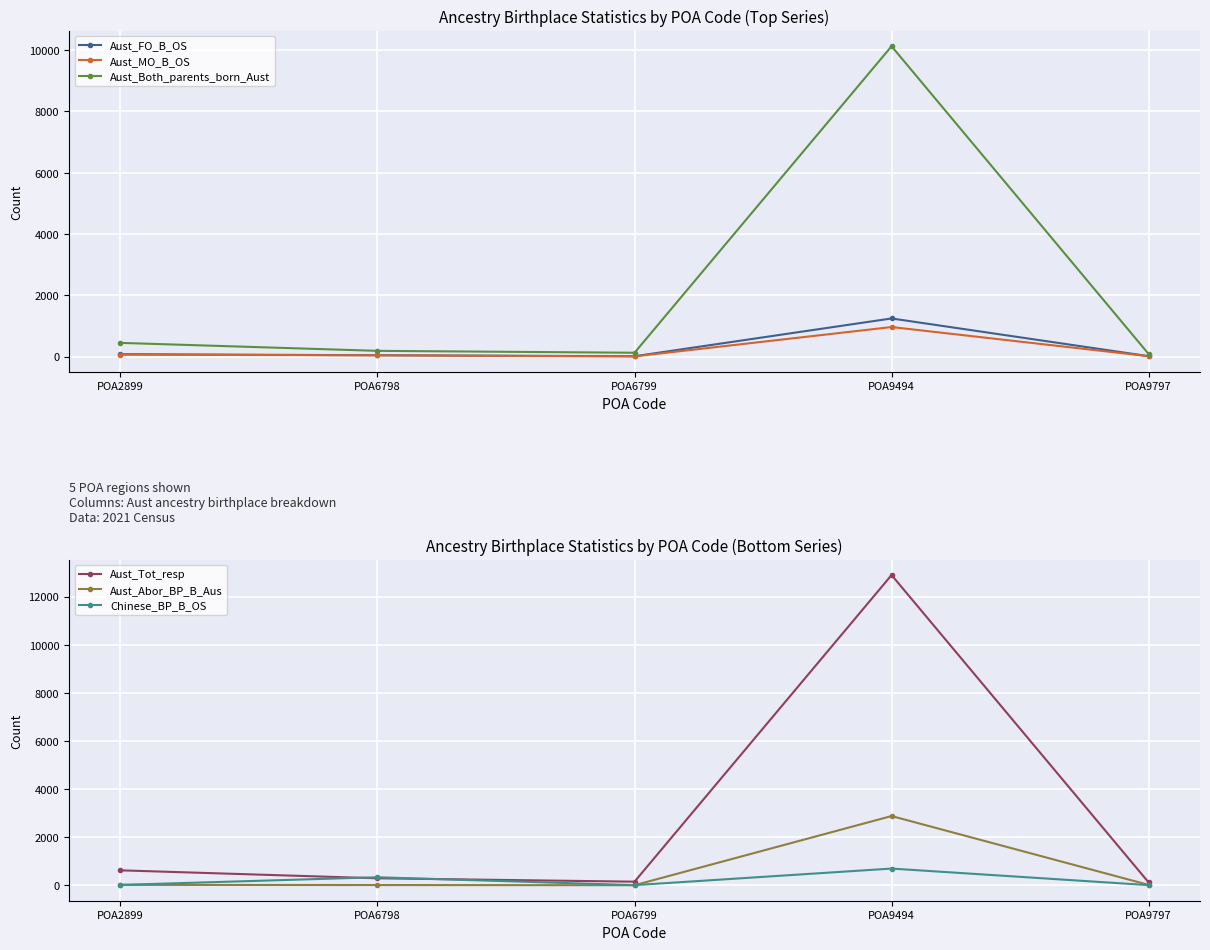

What is the difference between the maximum and second lowest values in the Aust_FO_B_OS series?

1231